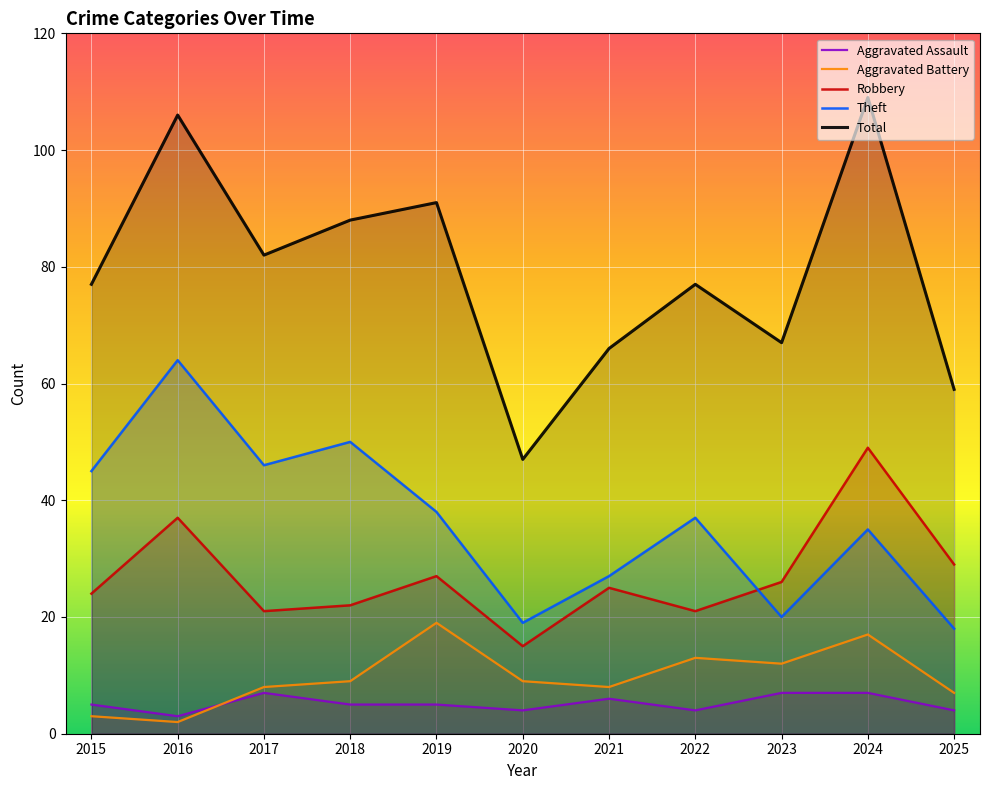

True or false: Aggravated Battery and Total intersect in this chart.

False